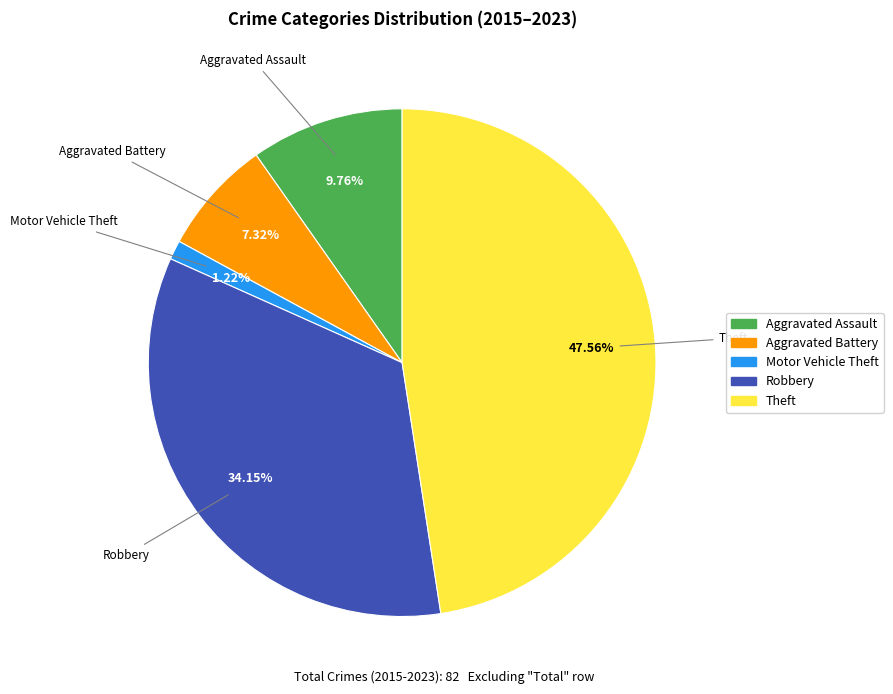

Which has a higher value, Theft or Motor Vehicle Theft?

Theft